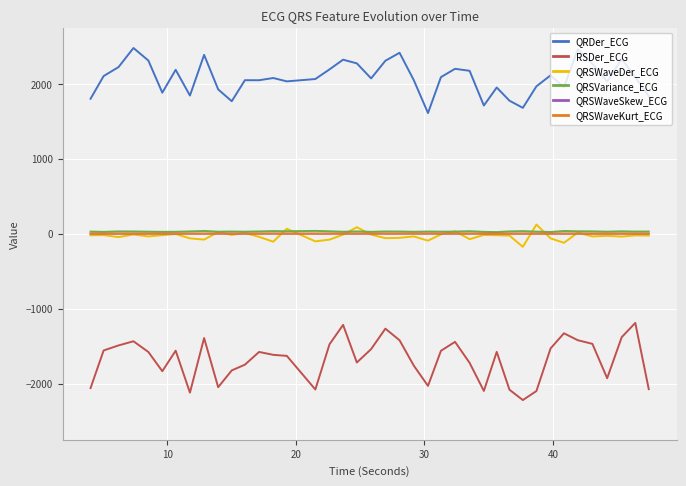

What is the difference between the second highest and minimum values in the QRDer_ECG series?

851.5